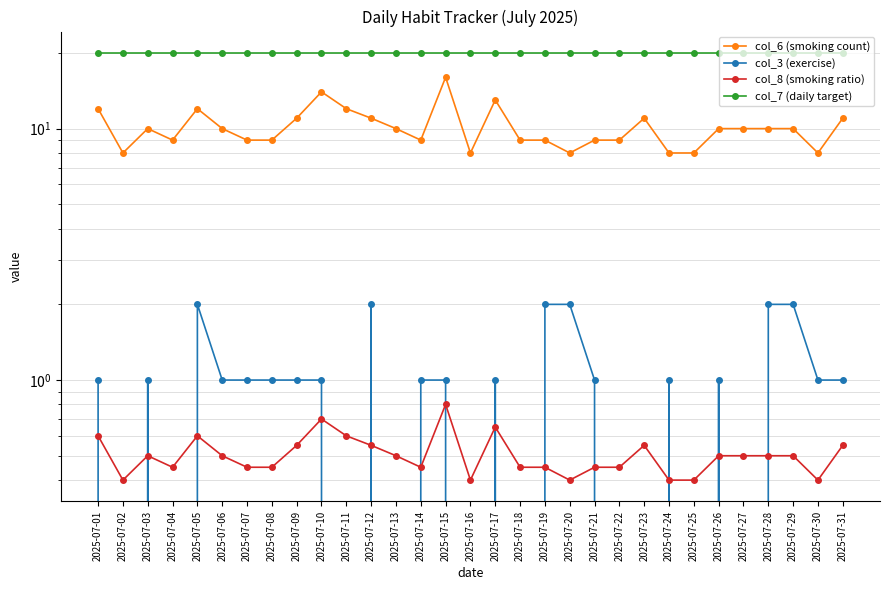

What is the total value across all series at 2025-07-12?

33.5